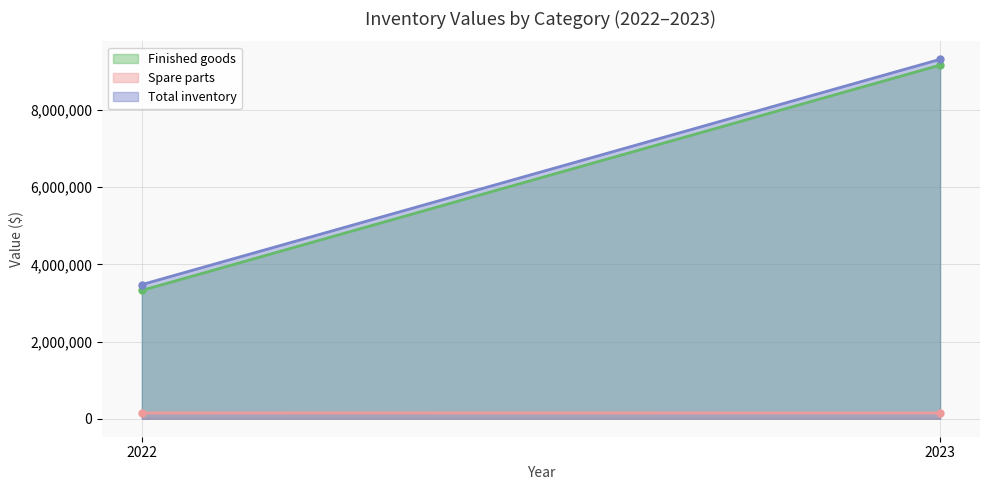

How many lines are shown in the chart?

3